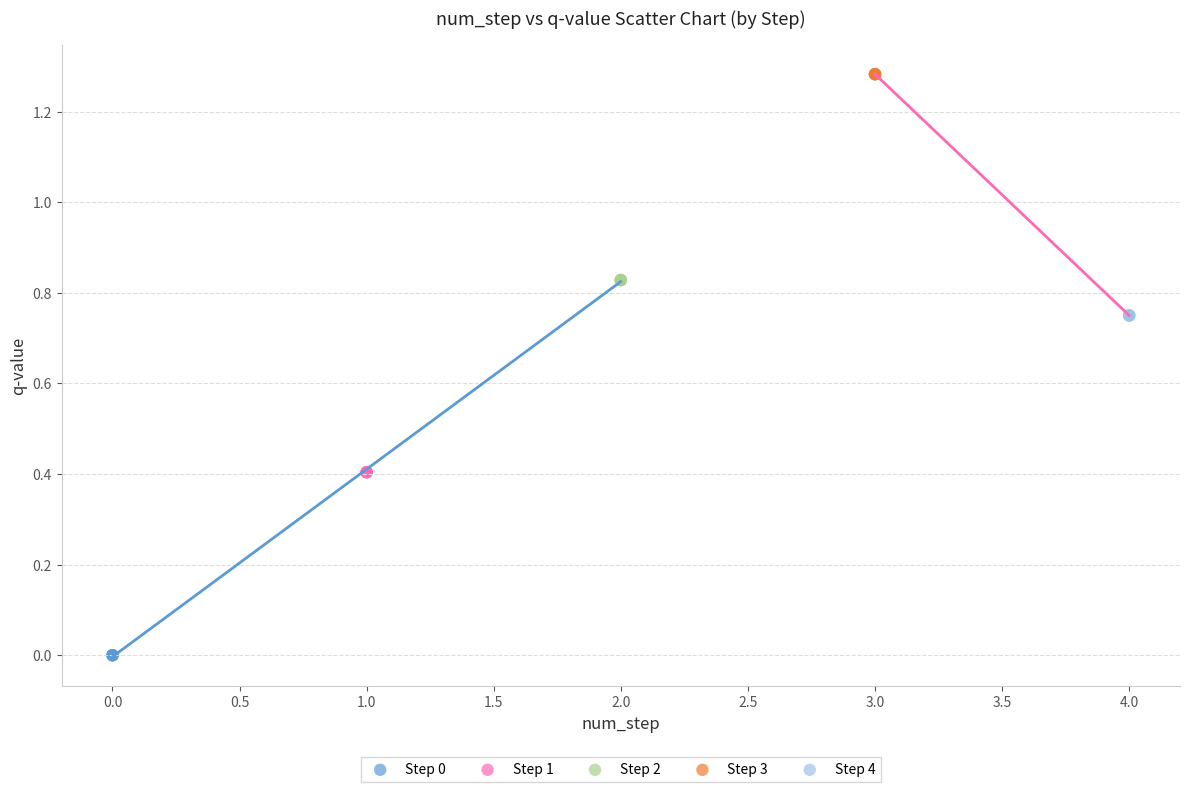

What are all the series names shown in the legend?

Step 0, Step 1, Step 2, Step 3, Step 4